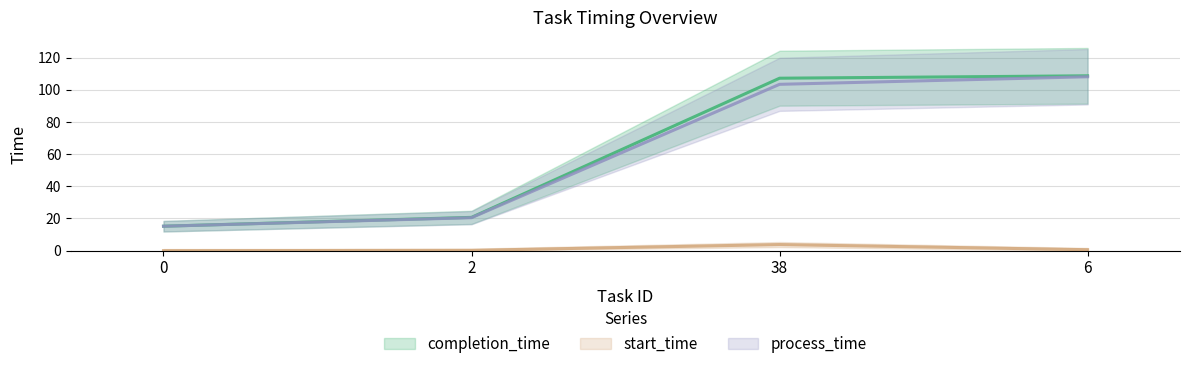

True or false: start_time and process_time intersect in this chart.

False